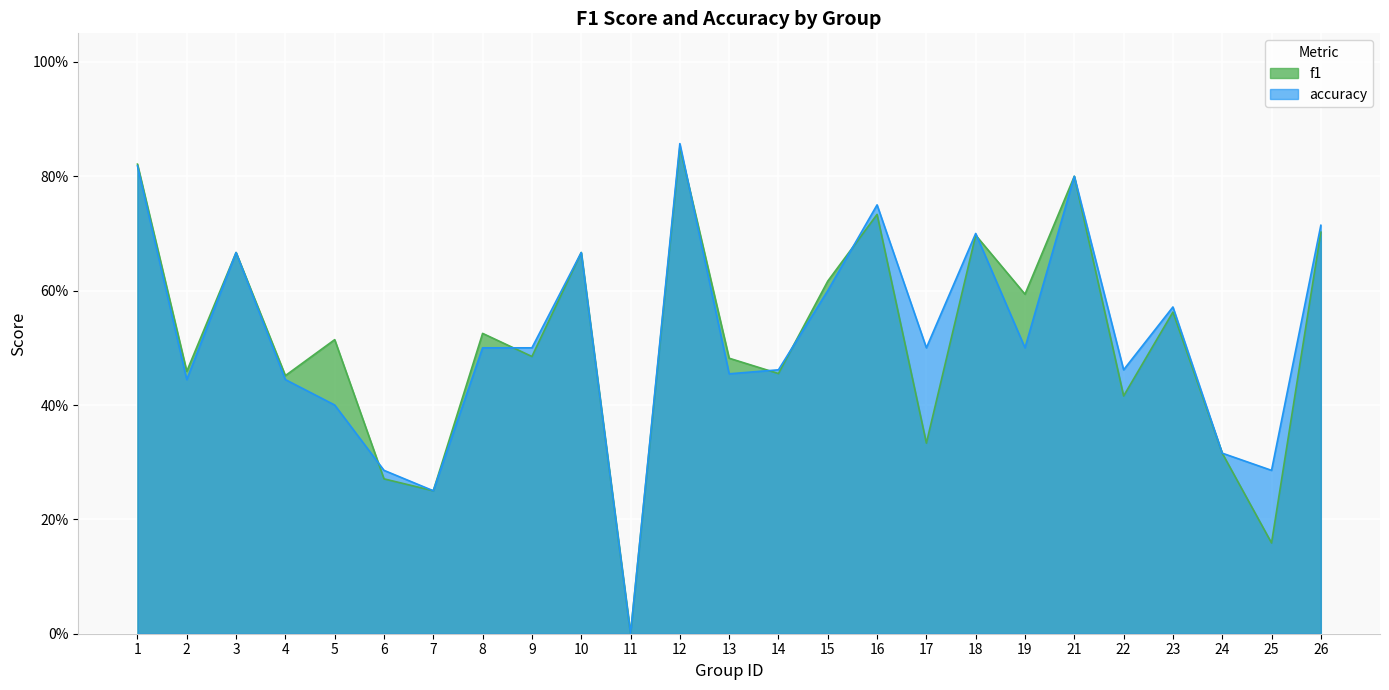

Where do accuracy and f1 first cross each other?

5 and 6